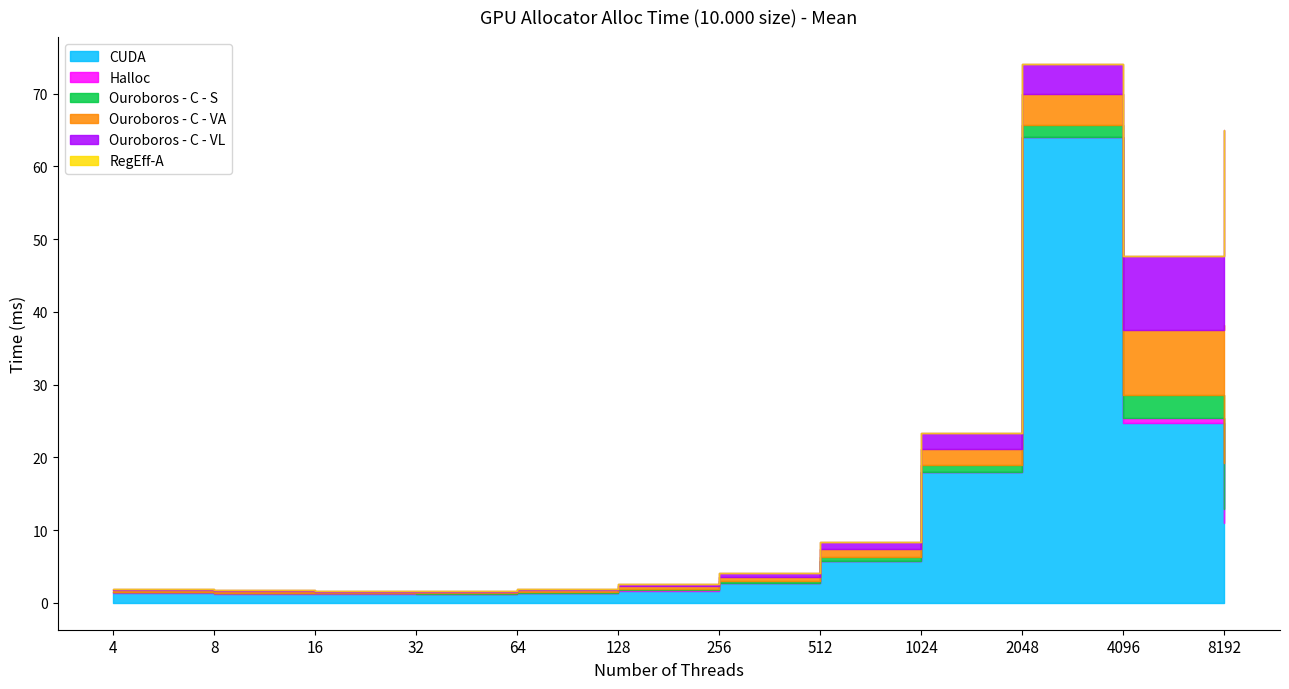

True or false: CUDA and Ouroboros - C - S cross at least once.

False